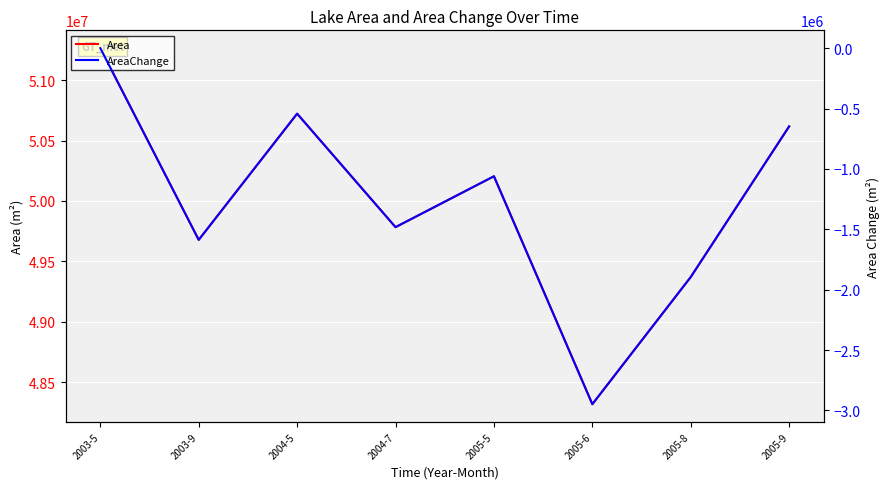

Which series has the largest total across all categories?

Area